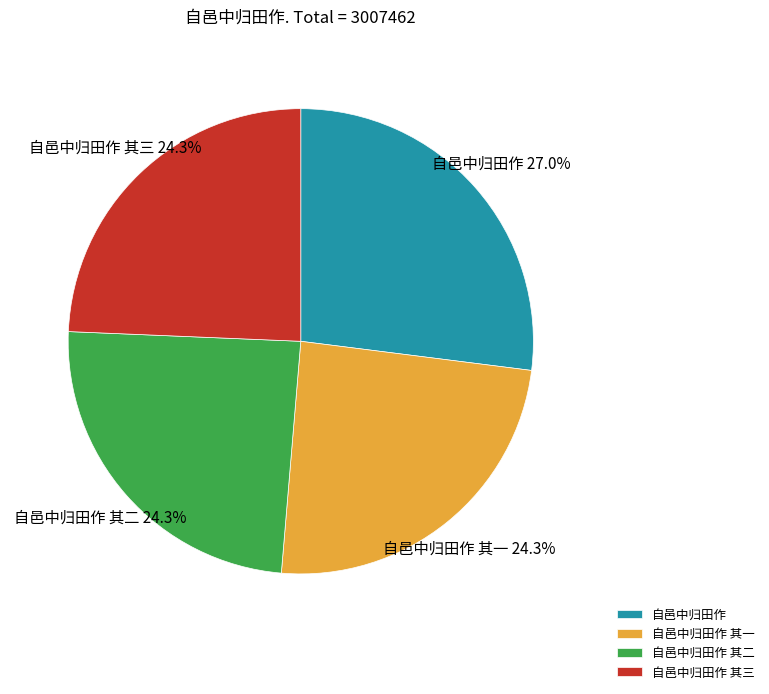

Does 自邑中归田作 account for over 50% of the chart?

No